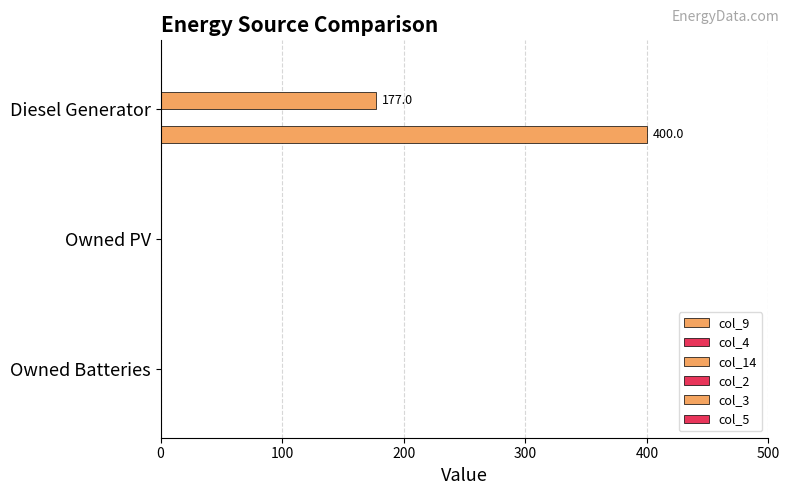

Count the number of data series in this chart.

2